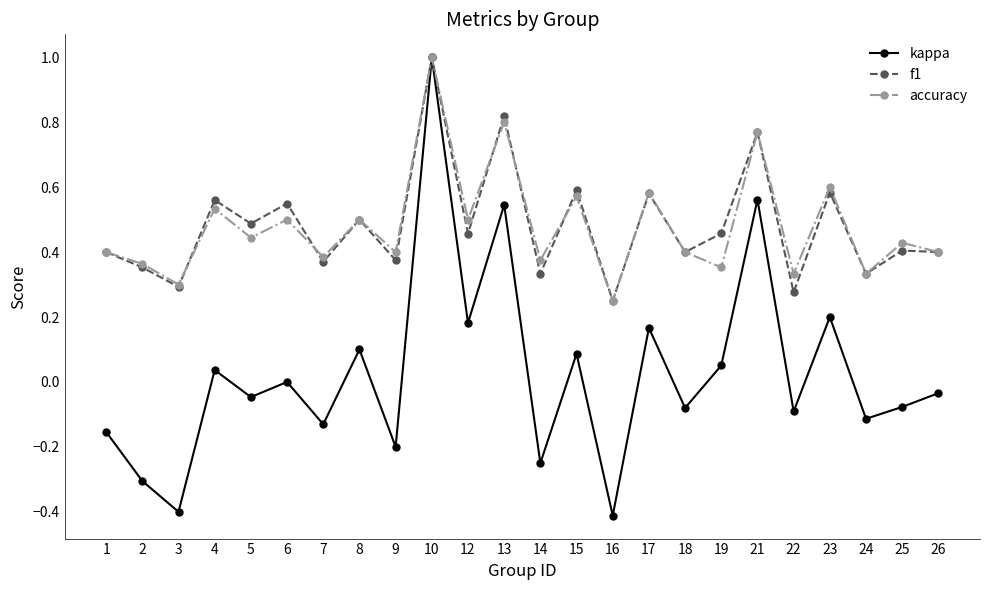

Where is the first local maximum for kappa?

4